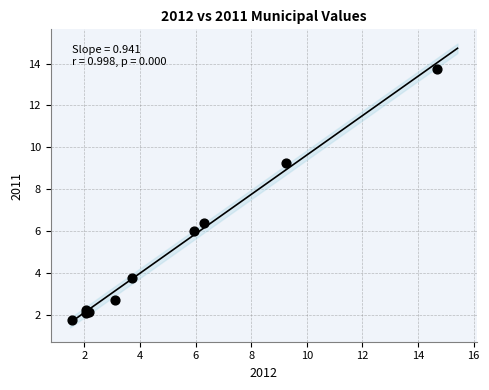

What Y value in the scatter plot is closest to 7?

6.4